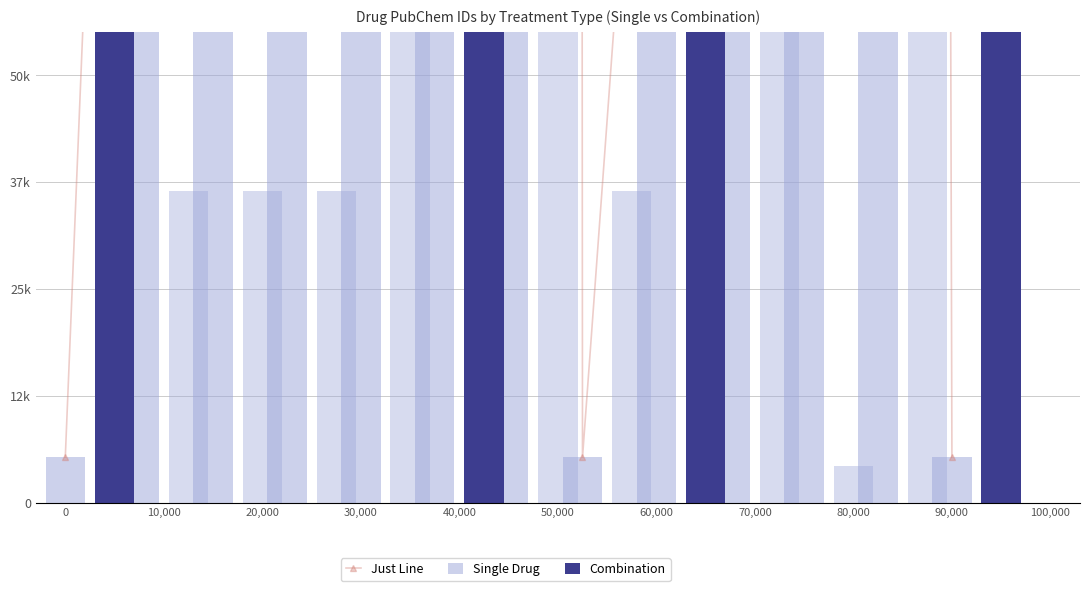

Is the value of Just Line at 100,000 greater than the value of Single Drug at 70,000?

Yes